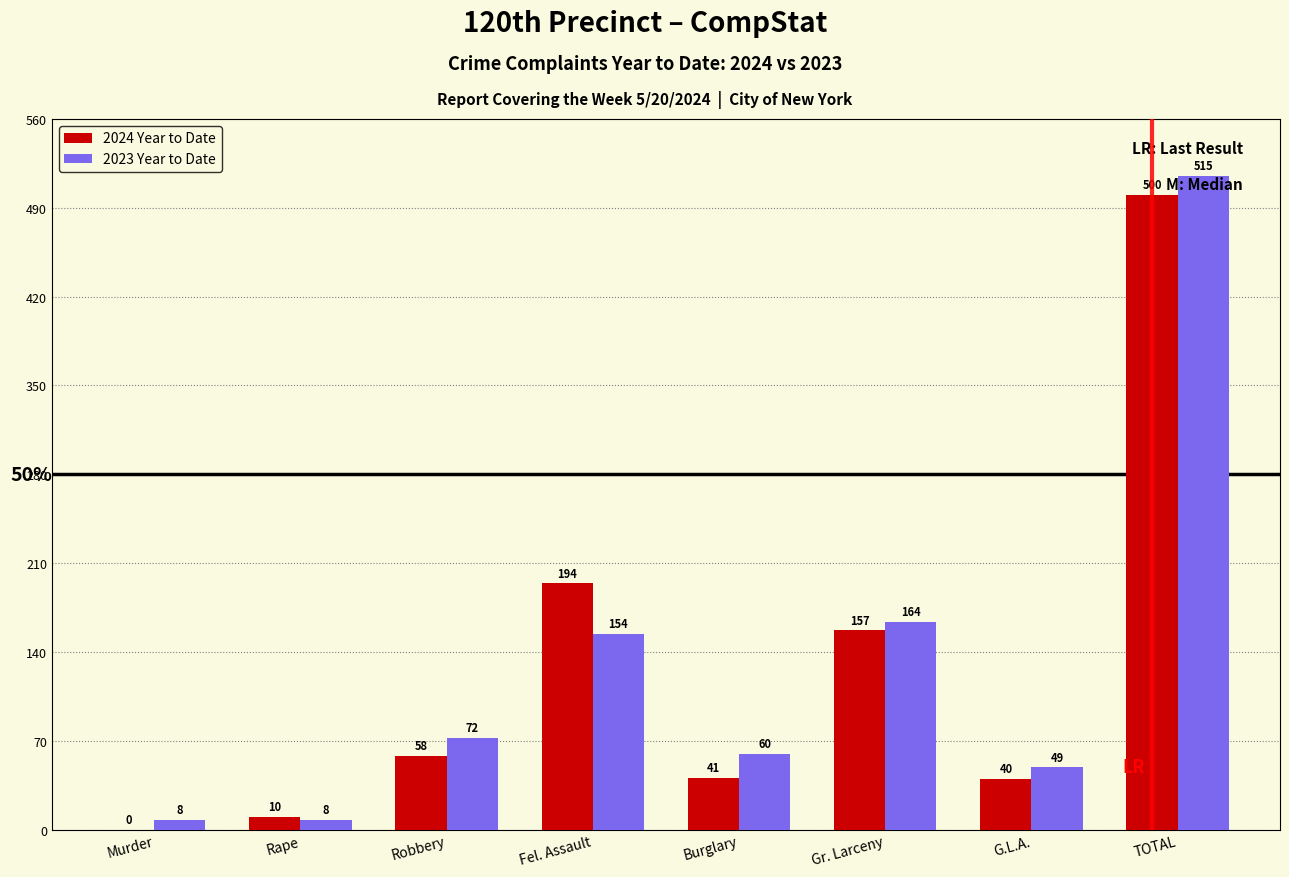

Is it true that 2023 Year to Date equals 49 at G.L.A.?

True